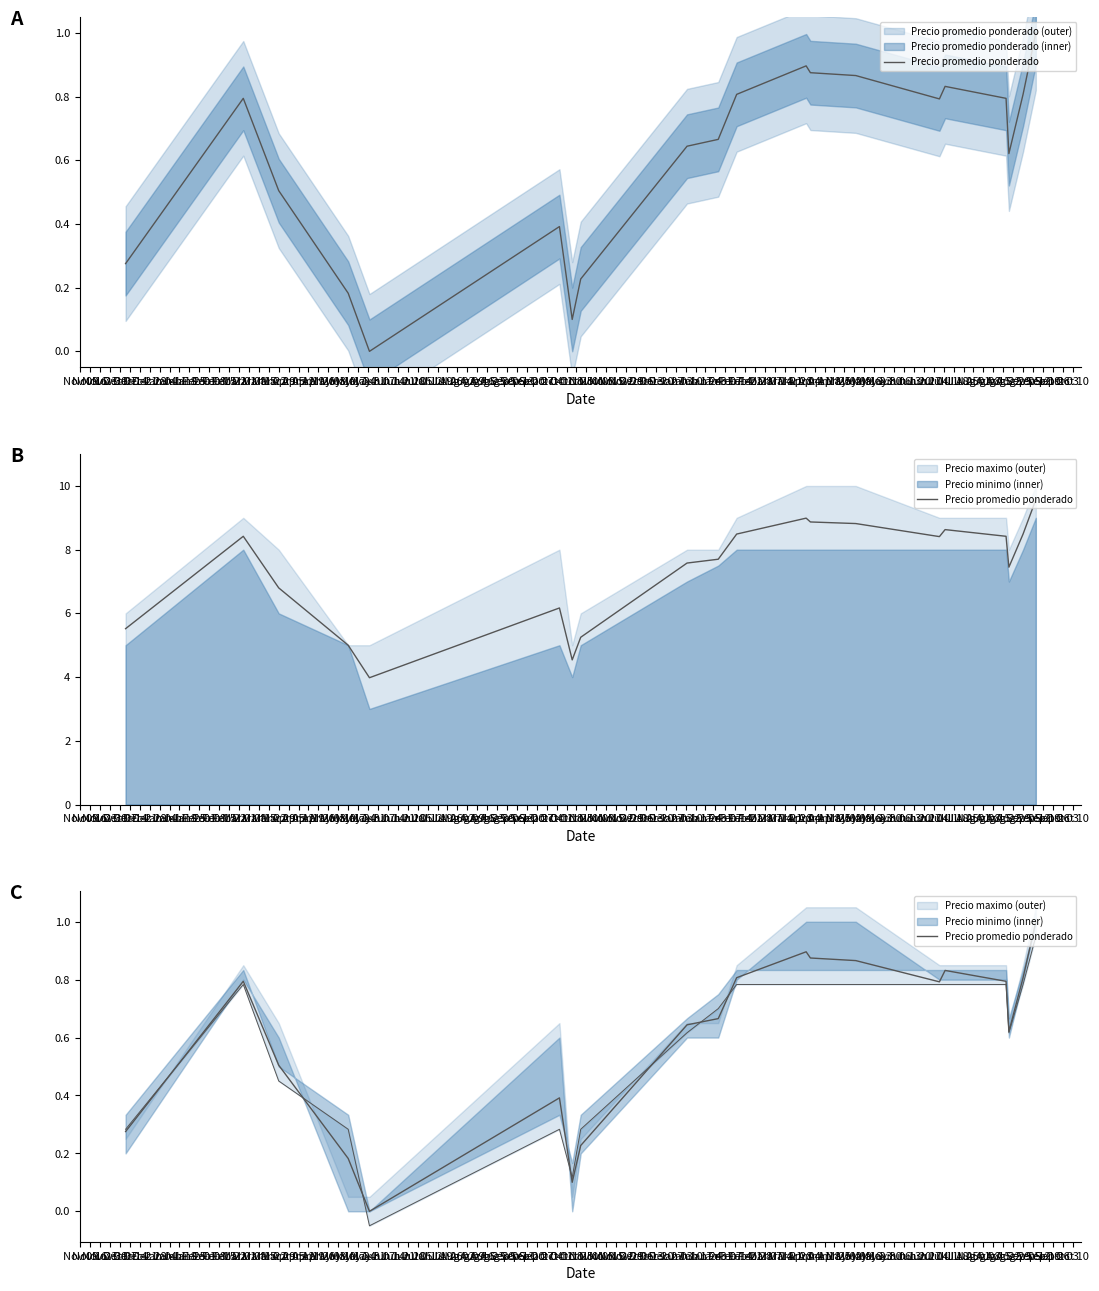

How many points are lower than both their immediate neighbors (excluding endpoints)?

4